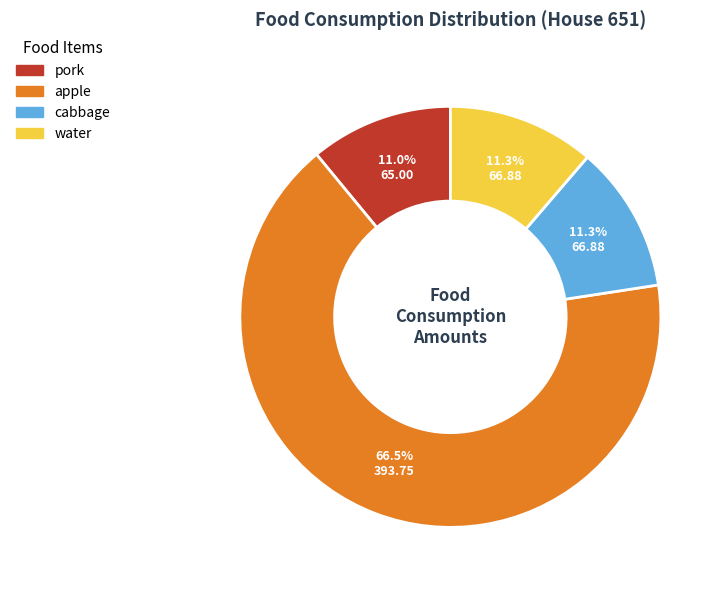

Is there any slice that represents more than half of the pie?

Yes